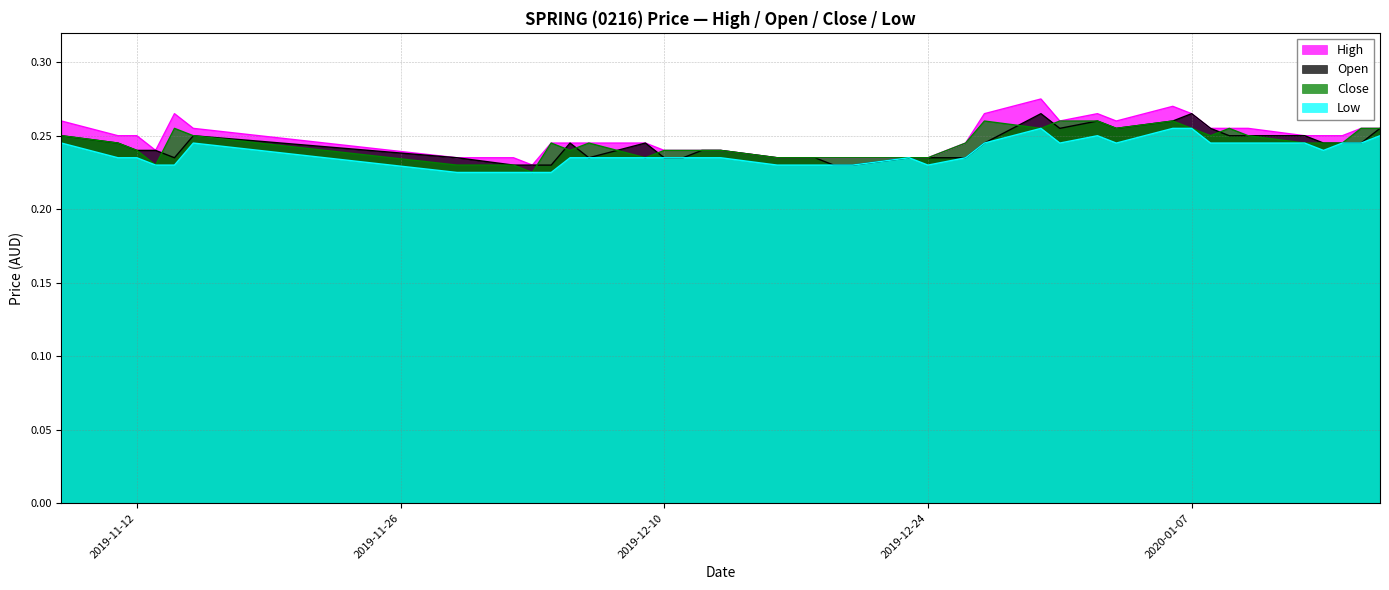

What is the maximum value for open?

0.3